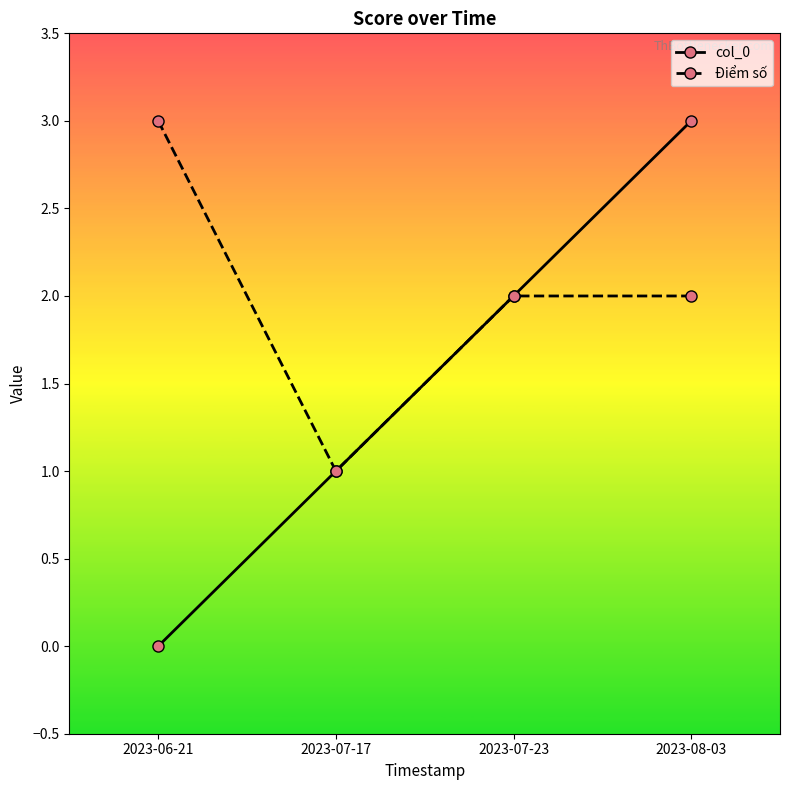

How many lines are shown in the chart?

2